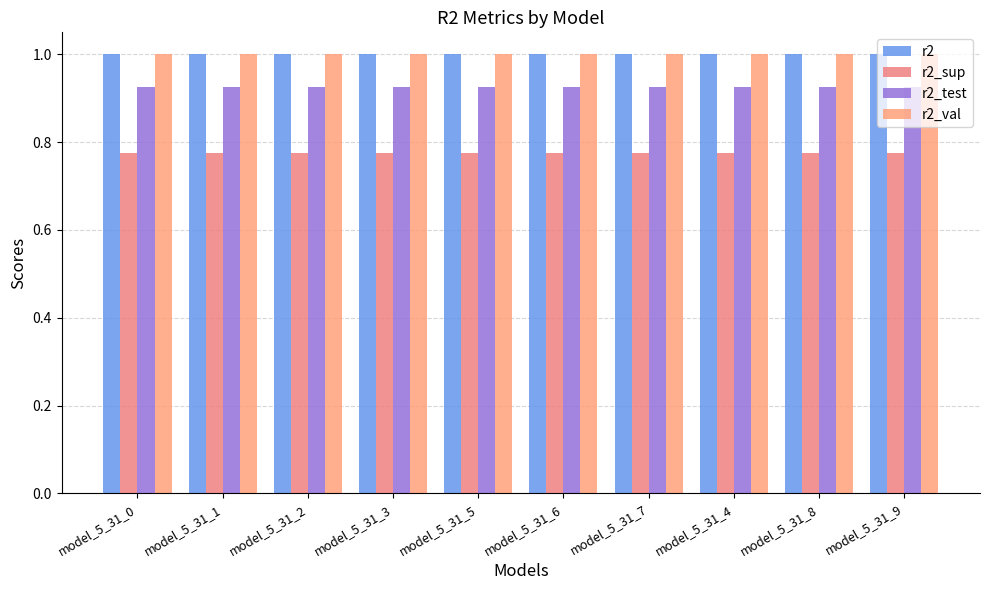

How many bars are there in total?

40